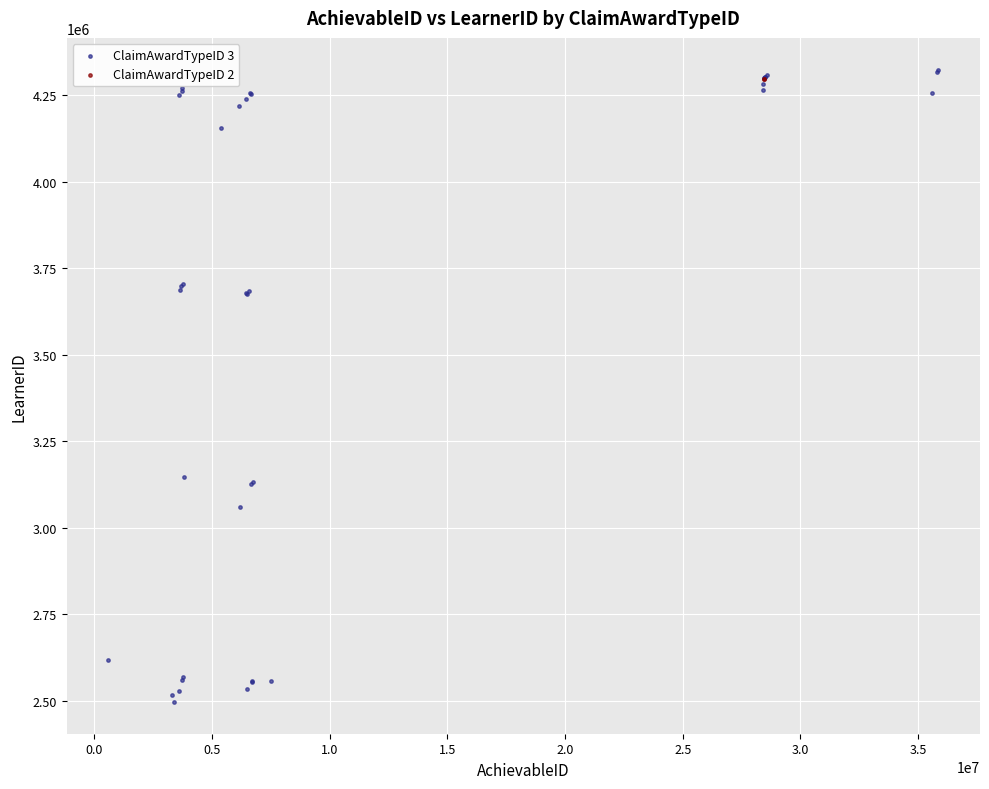

What are all the series names shown in the legend?

ClaimAwardTypeID 3, ClaimAwardTypeID 2